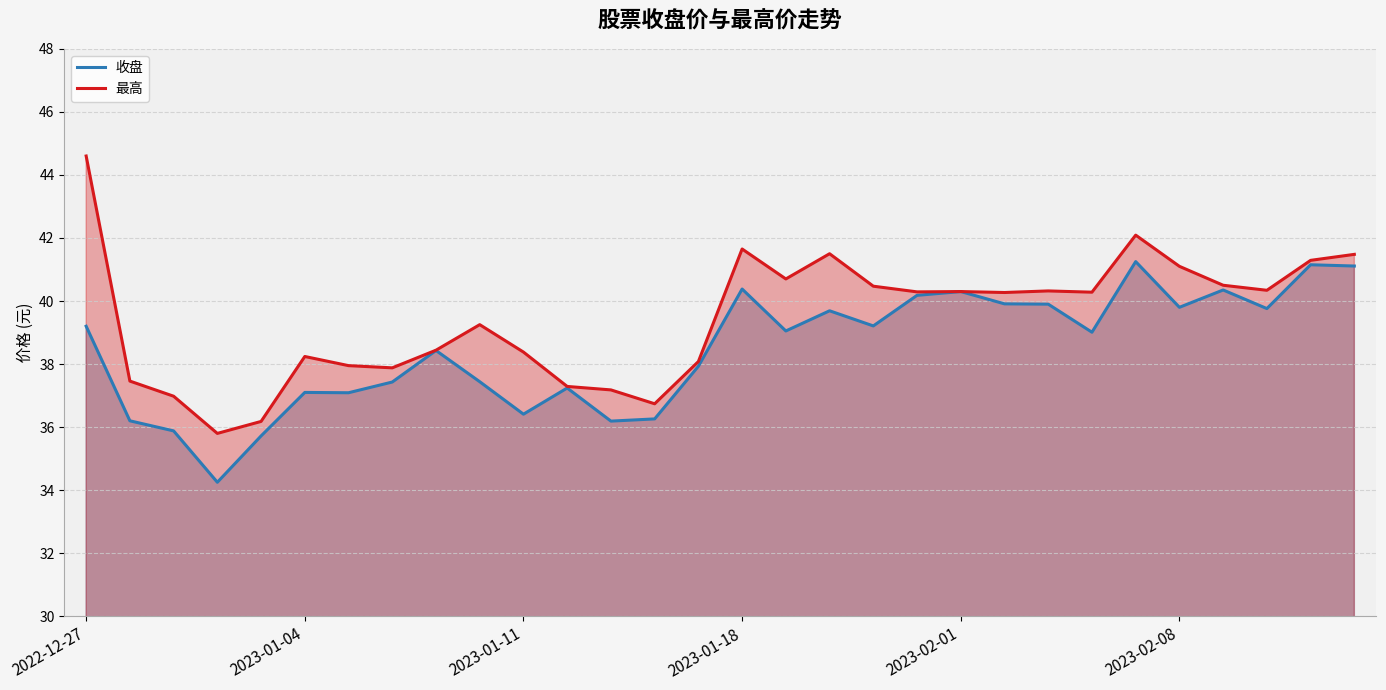

At how many categories does at least one series exceed 36?

29